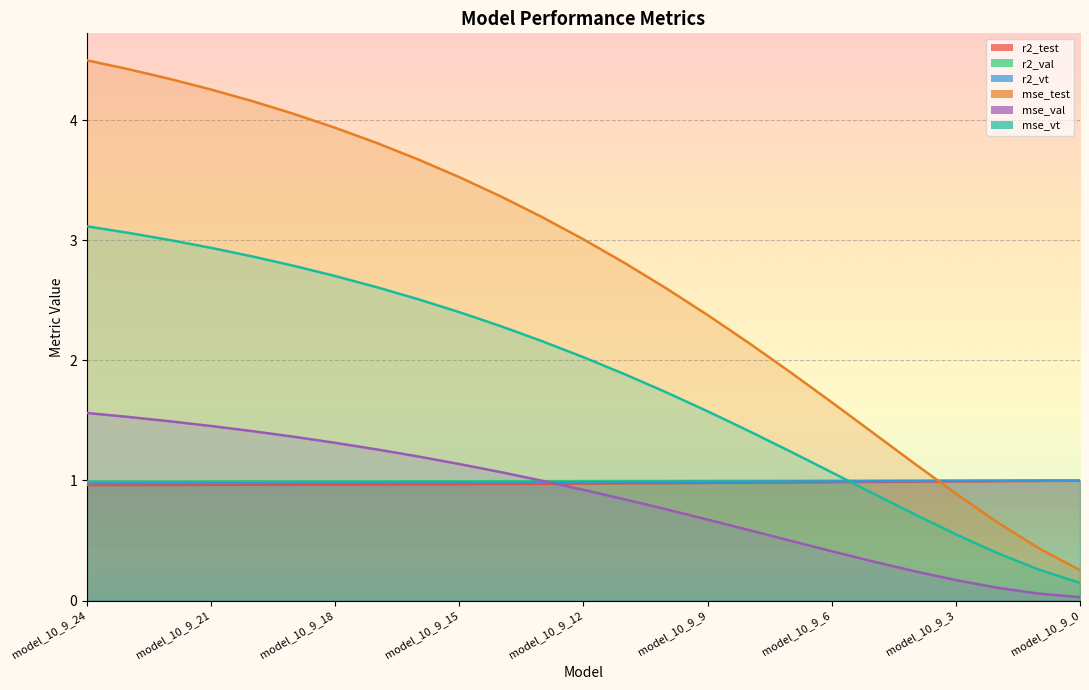

What is the approximate value of mse_vt at model_10_9_13?

2.2